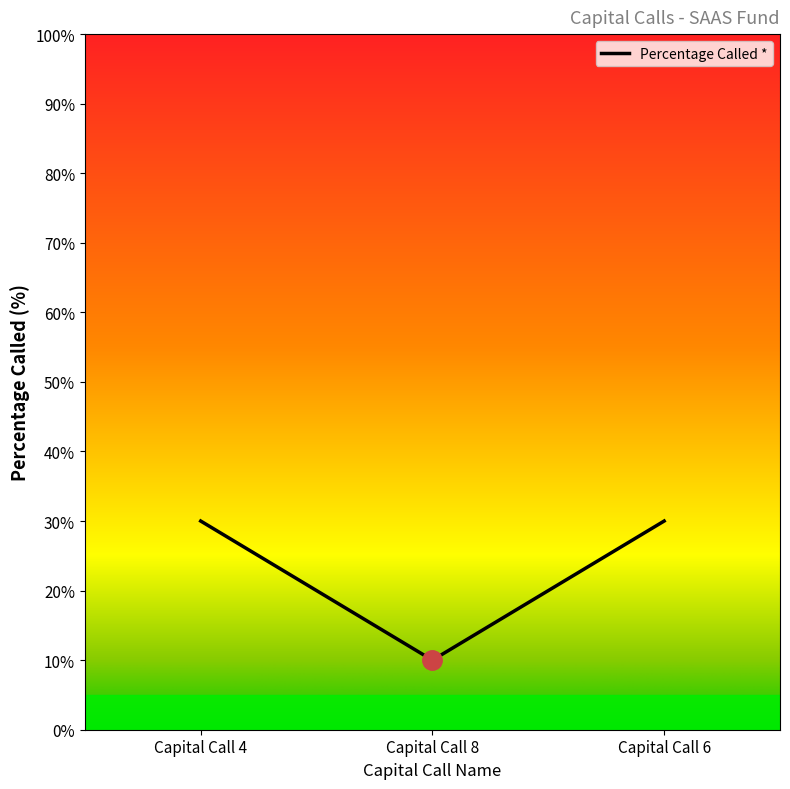

How many lines are shown in the chart?

1